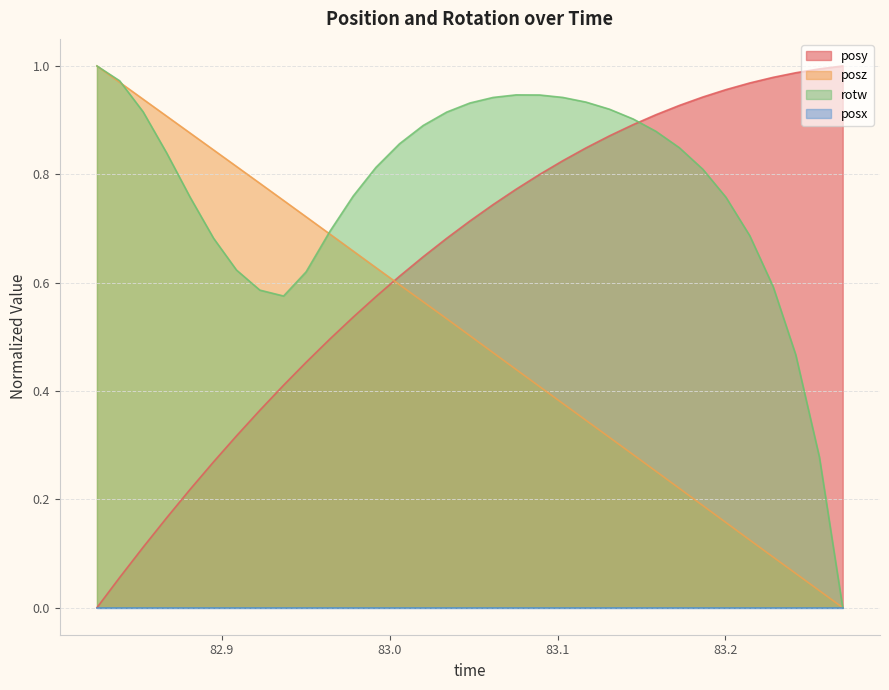

Does the chart have visible grid lines?

Yes